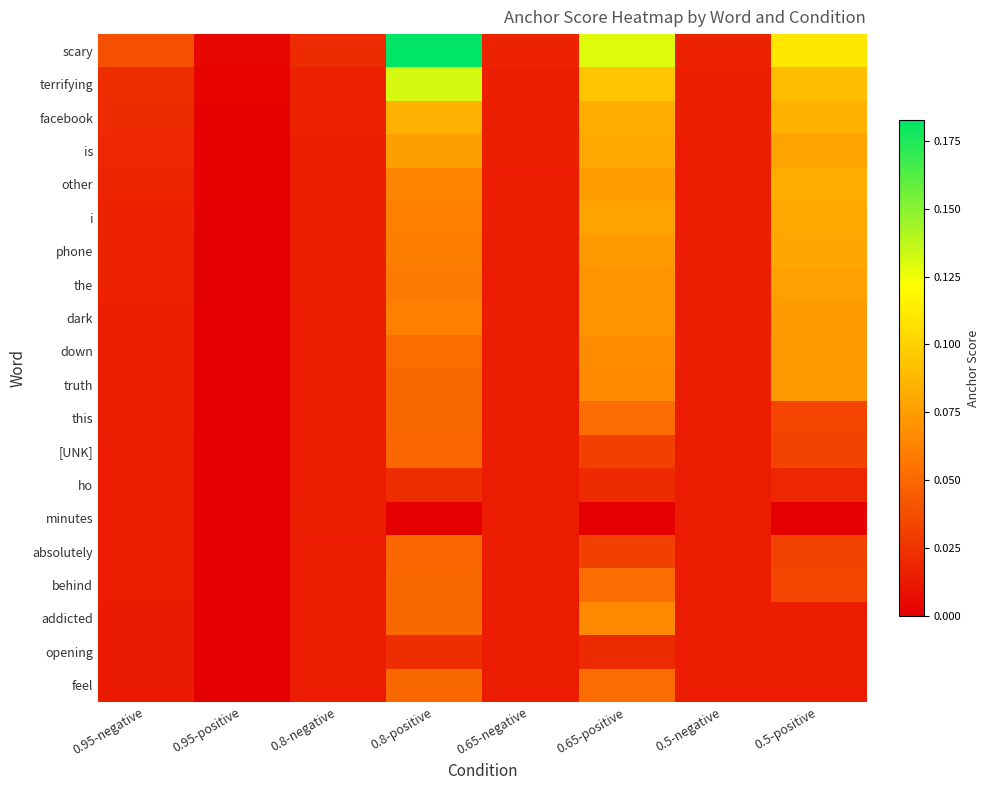

Reading left to right, transcribe all the data shown in this chart.

scary: 0.95-negative=0.0	0.95-positive=0.0	0.8-negative=0.0	0.8-positive=0.2	0.65-negative=0.0	0.65-positive=0.1	0.5-negative=0.0	0.5-positive=0.1
terrifying: 0.95-negative=0.0	0.95-positive=0.0	0.8-negative=0.0	0.8-positive=0.1	0.65-negative=0.0	0.65-positive=0.1	0.5-negative=0.0	0.5-positive=0.1
facebook: 0.95-negative=0.0	0.95-positive=0.0	0.8-negative=0.0	0.8-positive=0.1	0.65-negative=0.0	0.65-positive=0.1	0.5-negative=0.0	0.5-positive=0.1
is: 0.95-negative=0.0	0.95-positive=0.0	0.8-negative=0.0	0.8-positive=0.1	0.65-negative=0.0	0.65-positive=0.1	0.5-negative=0.0	0.5-positive=0.1
other: 0.95-negative=0.0	0.95-positive=0.0	0.8-negative=0.0	0.8-positive=0.1	0.65-negative=0.0	0.65-positive=0.1	0.5-negative=0.0	0.5-positive=0.1
i: 0.95-negative=0.0	0.95-positive=0.0	0.8-negative=0.0	0.8-positive=0.1	0.65-negative=0.0	0.65-positive=0.1	0.5-negative=0.0	0.5-positive=0.1
phone: 0.95-negative=0.0	0.95-positive=0.0	0.8-negative=0.0	0.8-positive=0.1	0.65-negative=0.0	0.65-positive=0.1	0.5-negative=0.0	0.5-positive=0.1
the: 0.95-negative=0.0	0.95-positive=0.0	0.8-negative=0.0	0.8-positive=0.1	0.65-negative=0.0	0.65-positive=0.1	0.5-negative=0.0	0.5-positive=0.1
dark: 0.95-negative=0.0	0.95-positive=0.0	0.8-negative=0.0	0.8-positive=0.1	0.65-negative=0.0	0.65-positive=0.1	0.5-negative=0.0	0.5-positive=0.1
down: 0.95-negative=0.0	0.95-positive=0.0	0.8-negative=0.0	0.8-positive=0.1	0.65-negative=0.0	0.65-positive=0.1	0.5-negative=0.0	0.5-positive=0.1
truth: 0.95-negative=0.0	0.95-positive=0.0	0.8-negative=0.0	0.8-positive=0.1	0.65-negative=0.0	0.65-positive=0.1	0.5-negative=0.0	0.5-positive=0.1
this: 0.95-negative=0.0	0.95-positive=0.0	0.8-negative=0.0	0.8-positive=0.1	0.65-negative=0.0	0.65-positive=0.1	0.5-negative=0.0	0.5-positive=0.0
[UNK]: 0.95-negative=0.0	0.95-positive=0.0	0.8-negative=0.0	0.8-positive=0.0	0.65-negative=0.0	0.65-positive=0.0	0.5-negative=0.0	0.5-positive=0.0
ho: 0.95-negative=0.0	0.95-positive=0.0	0.8-negative=0.0	0.8-positive=0.0	0.65-negative=0.0	0.65-positive=0.0	0.5-negative=0.0	0.5-positive=0.0
minutes: 0.95-negative=0.0	0.95-positive=0.0	0.8-negative=0.0	0.8-positive=0.0	0.65-negative=0.0	0.65-positive=0.0	0.5-negative=0.0	0.5-positive=0.0
absolutely: 0.95-negative=0.0	0.95-positive=0.0	0.8-negative=0.0	0.8-positive=0.0	0.65-negative=0.0	0.65-positive=0.0	0.5-negative=0.0	0.5-positive=0.0
behind: 0.95-negative=0.0	0.95-positive=0.0	0.8-negative=0.0	0.8-positive=0.1	0.65-negative=0.0	0.65-positive=0.1	0.5-negative=0.0	0.5-positive=0.0
addicted: 0.95-negative=0.0	0.95-positive=0.0	0.8-negative=0.0	0.8-positive=0.1	0.65-negative=0.0	0.65-positive=0.1	0.5-negative=0.0	0.5-positive=0.0
opening: 0.95-negative=0.0	0.95-positive=0.0	0.8-negative=0.0	0.8-positive=0.0	0.65-negative=0.0	0.65-positive=0.0	0.5-negative=0.0	0.5-positive=0.0
feel: 0.95-negative=0.0	0.95-positive=0.0	0.8-negative=0.0	0.8-positive=0.1	0.65-negative=0.0	0.65-positive=0.1	0.5-negative=0.0	0.5-positive=0.0